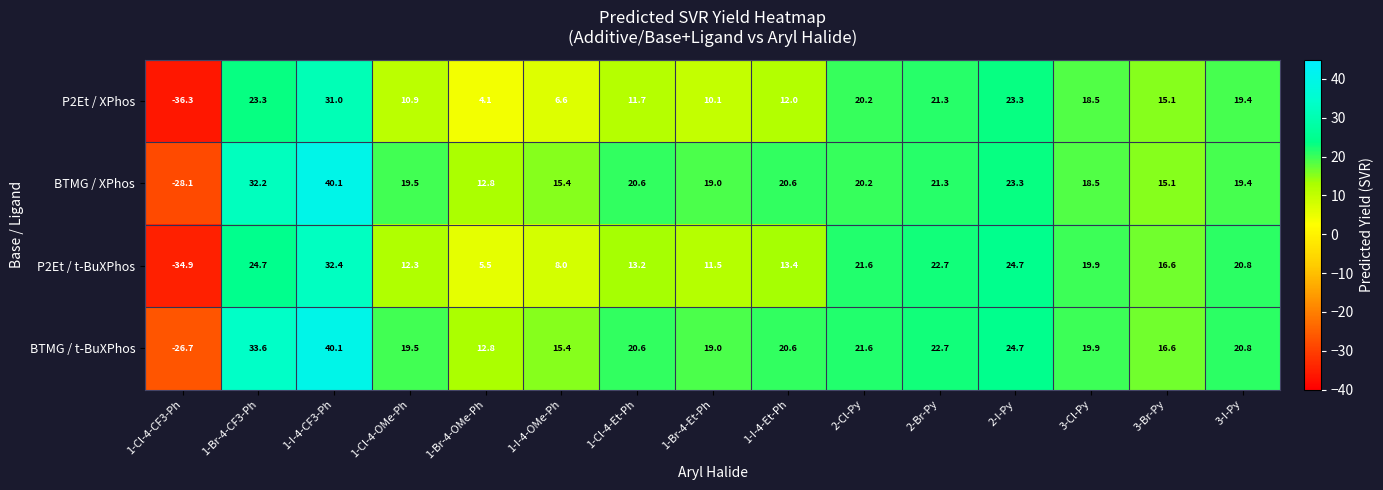

Is the value of P2Et / t-BuXPhos at 1-Br-4-OMe-Ph greater than the value of BTMG / XPhos at 1-Cl-4-Et-Ph?

No